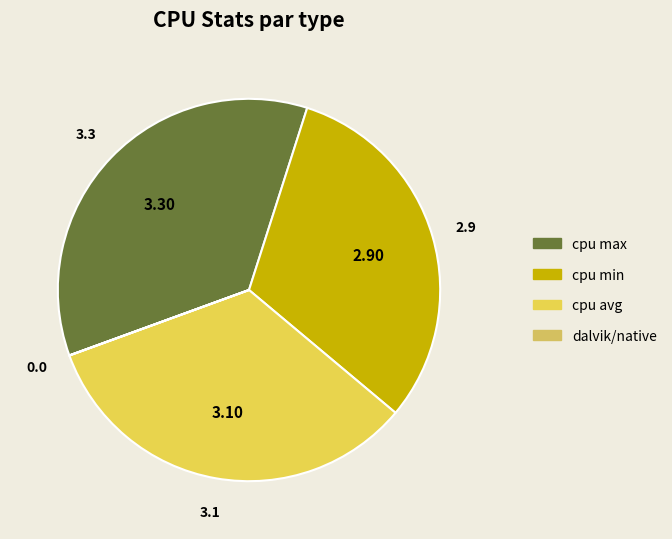

How many segments does this pie chart have?

4